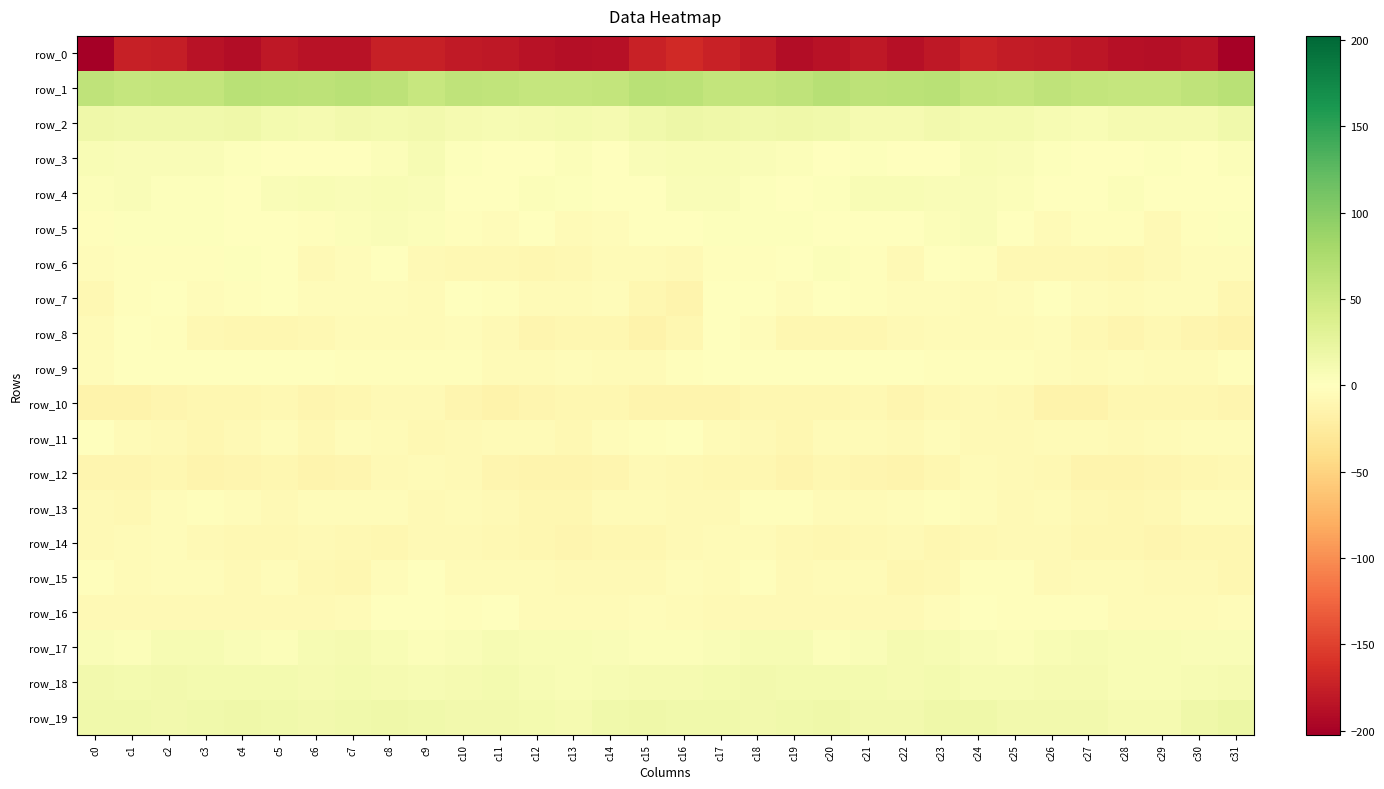

Is the value of row_12 at c19 greater than the value of row_11 at c17?

No